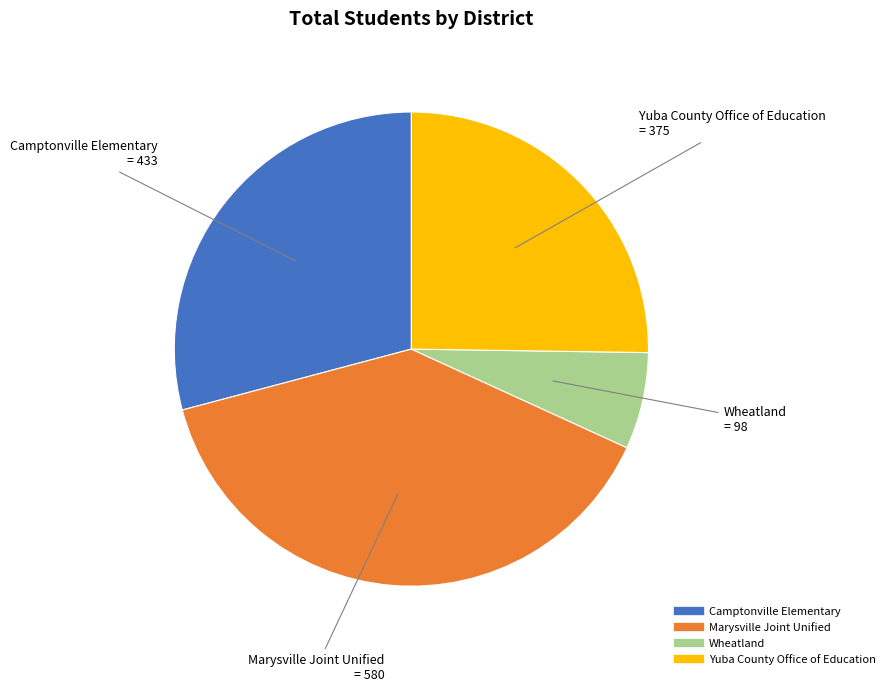

Is the sum of Marysville Joint Unified and Yuba County Office of Education greater than half?

Yes